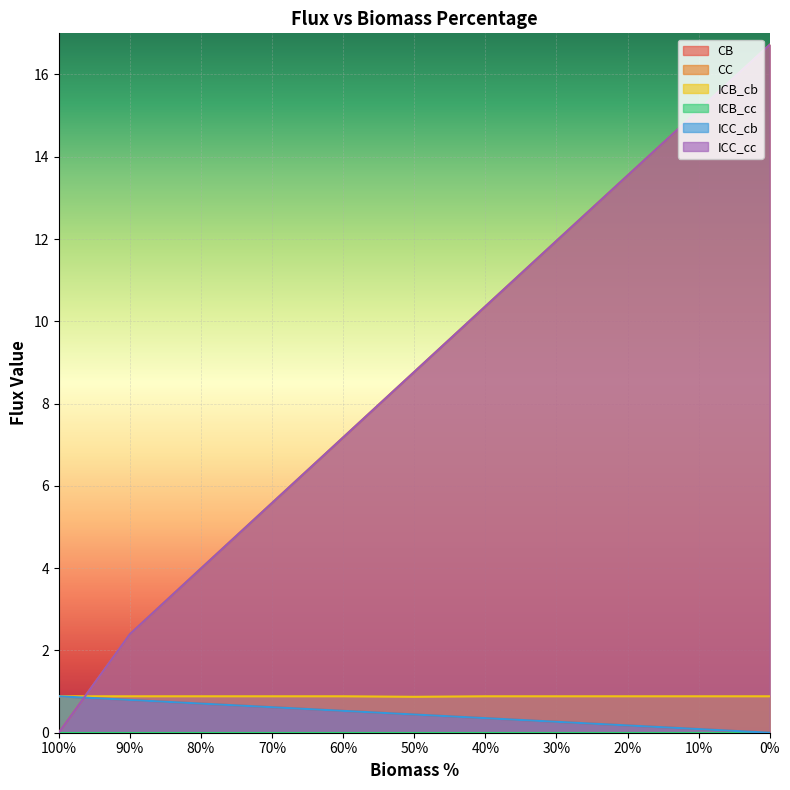

How many lines are shown in the chart?

6